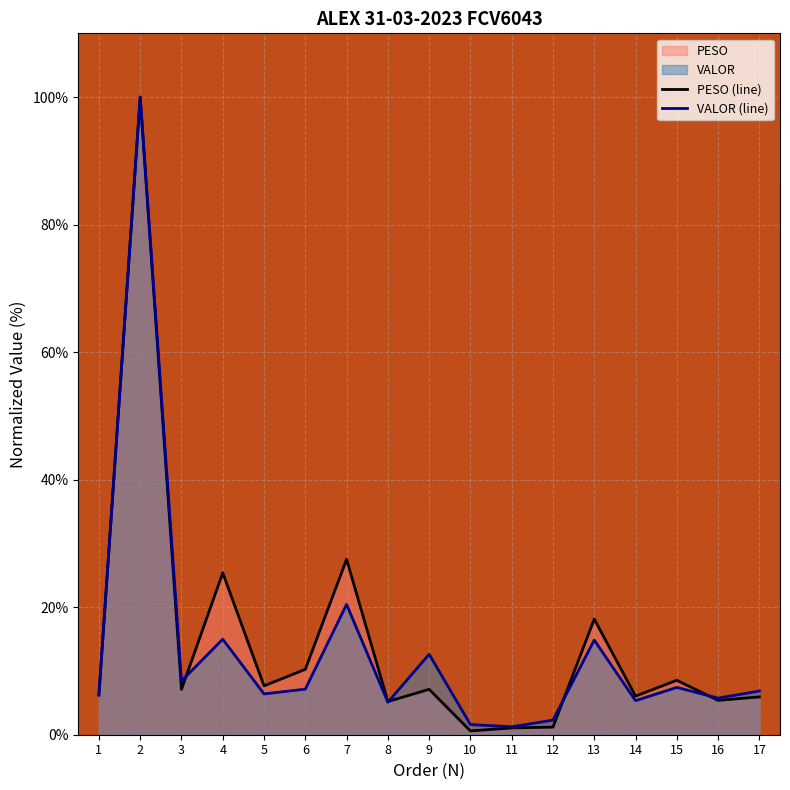

Reading right to left, extract all data points from this chart.

PESO (line): 5.9	5.4	8.5	6.1	18.1	1.2	1.1	0.6	7.1	5.2	27.5	10.3	7.7	25.4	7.1	100.0	6.3
VALOR (line): 6.9	5.7	7.4	5.3	14.8	2.3	1.2	1.6	12.6	5.1	20.4	7.1	6.4	15.0	8.4	100.0	6.2